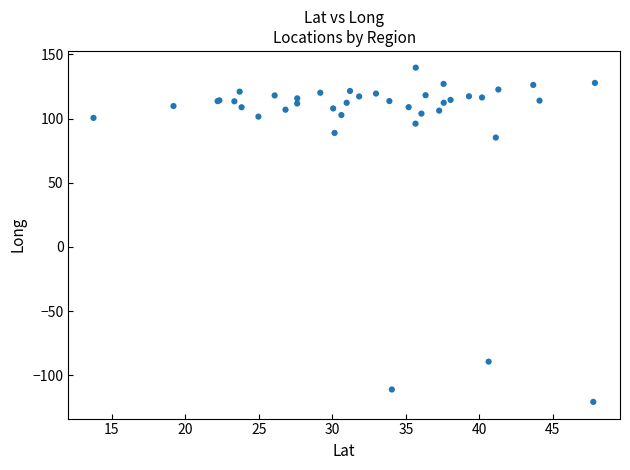

What Y value in the scatter plot is closest to 9?

85.2